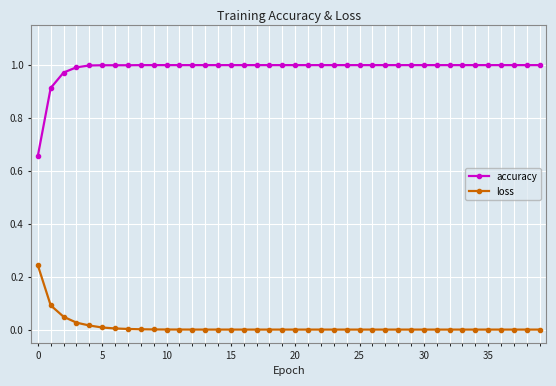

List the series in order of their peak value, highest first.

accuracy, loss